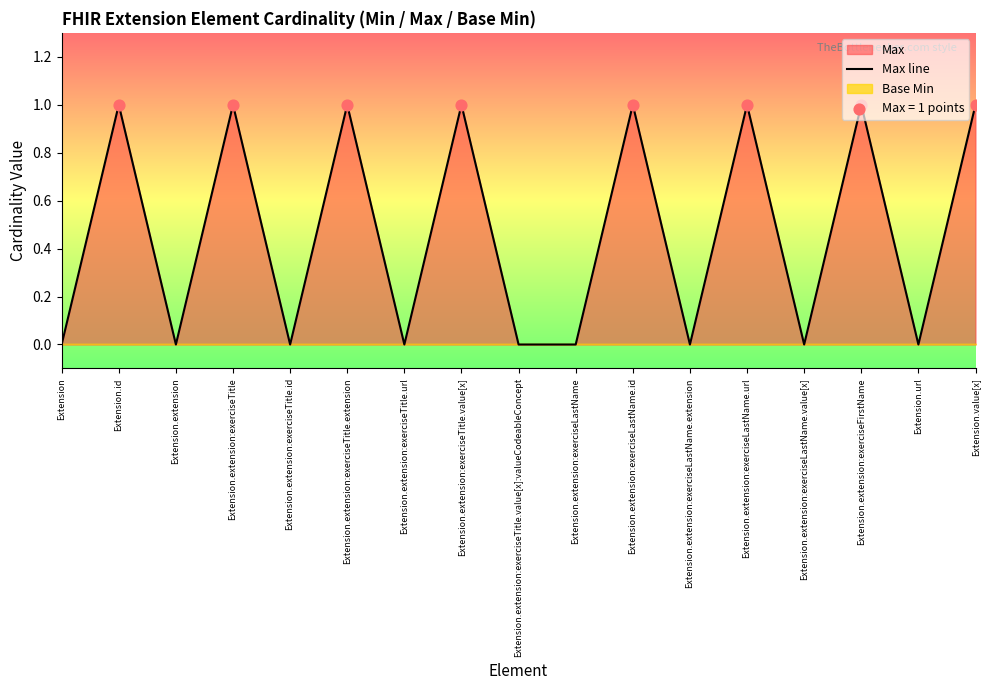

Which has a higher value, Extension.extension:exerciseLastName.url or Extension.extension:exerciseFirstName?

Extension.extension:exerciseLastName.url